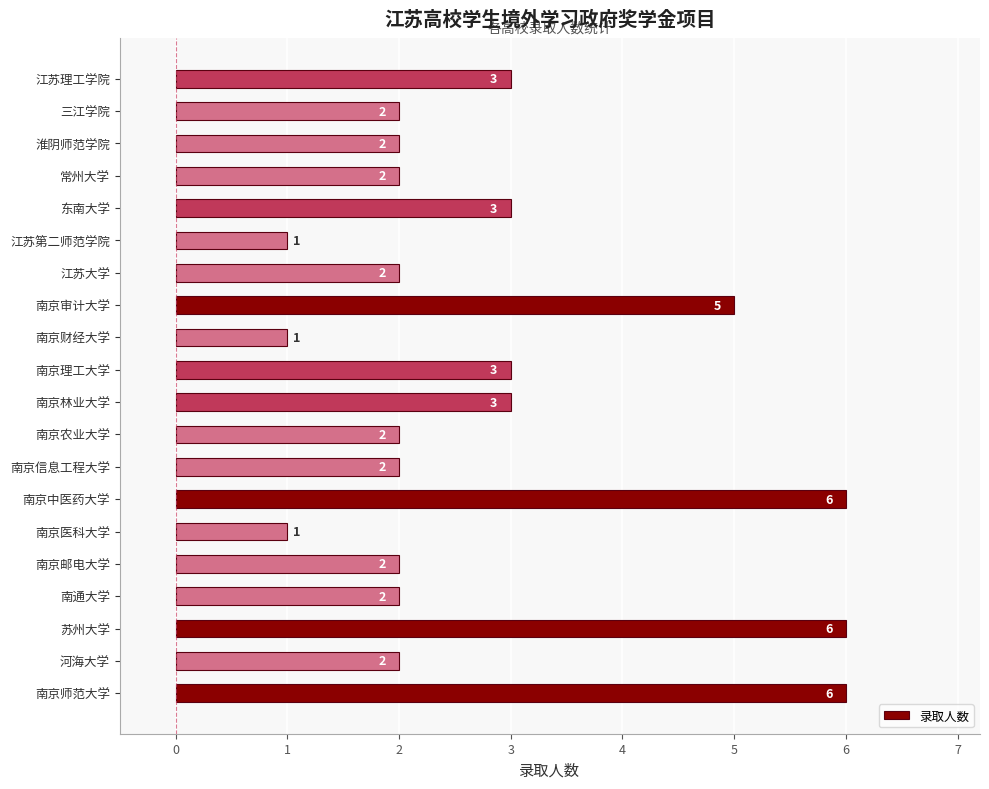

Count the values in the range 2 to 3.

13